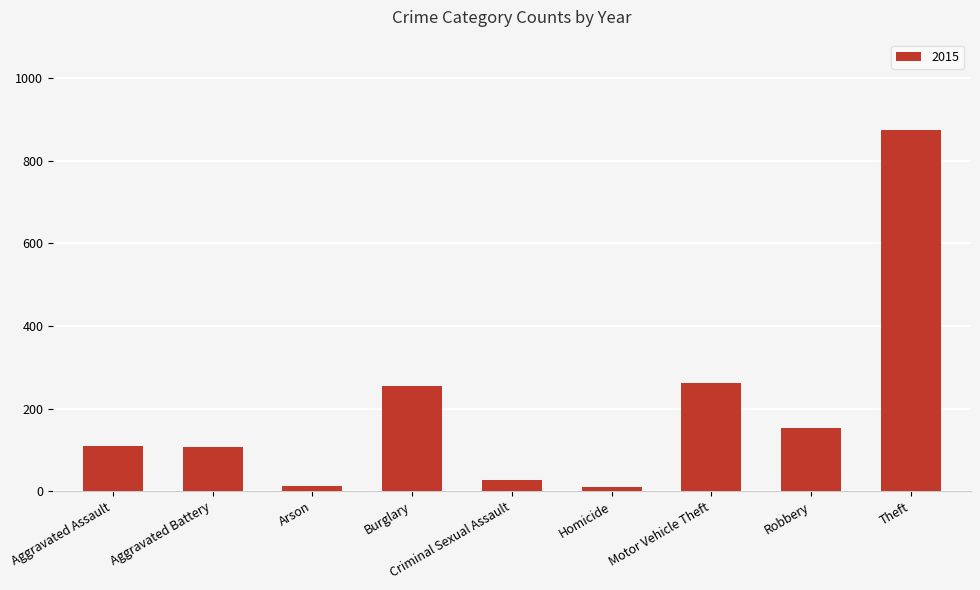

How many distinct data groups are displayed?

1